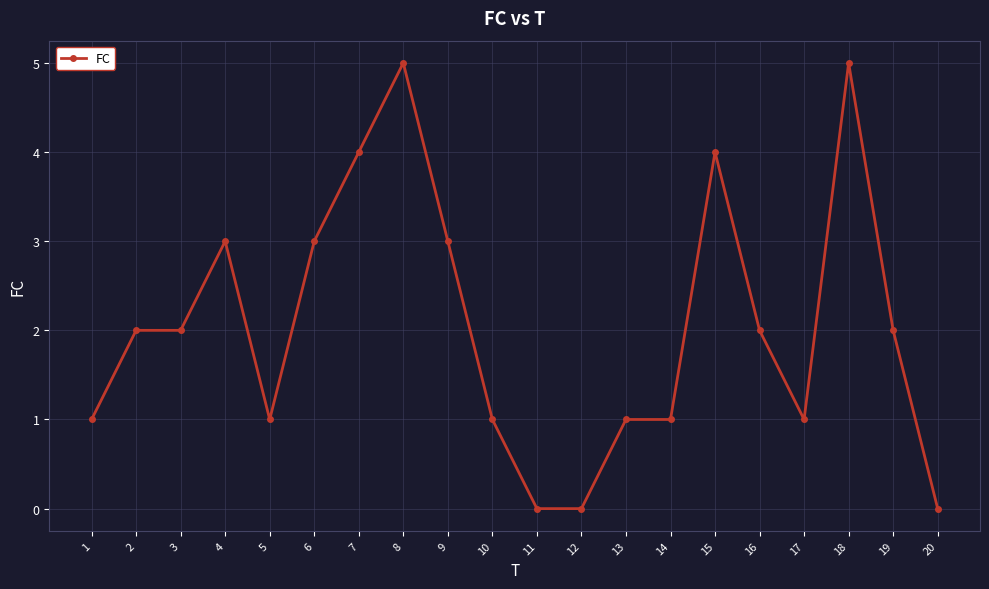

Between 15 and 13, which is larger?

15